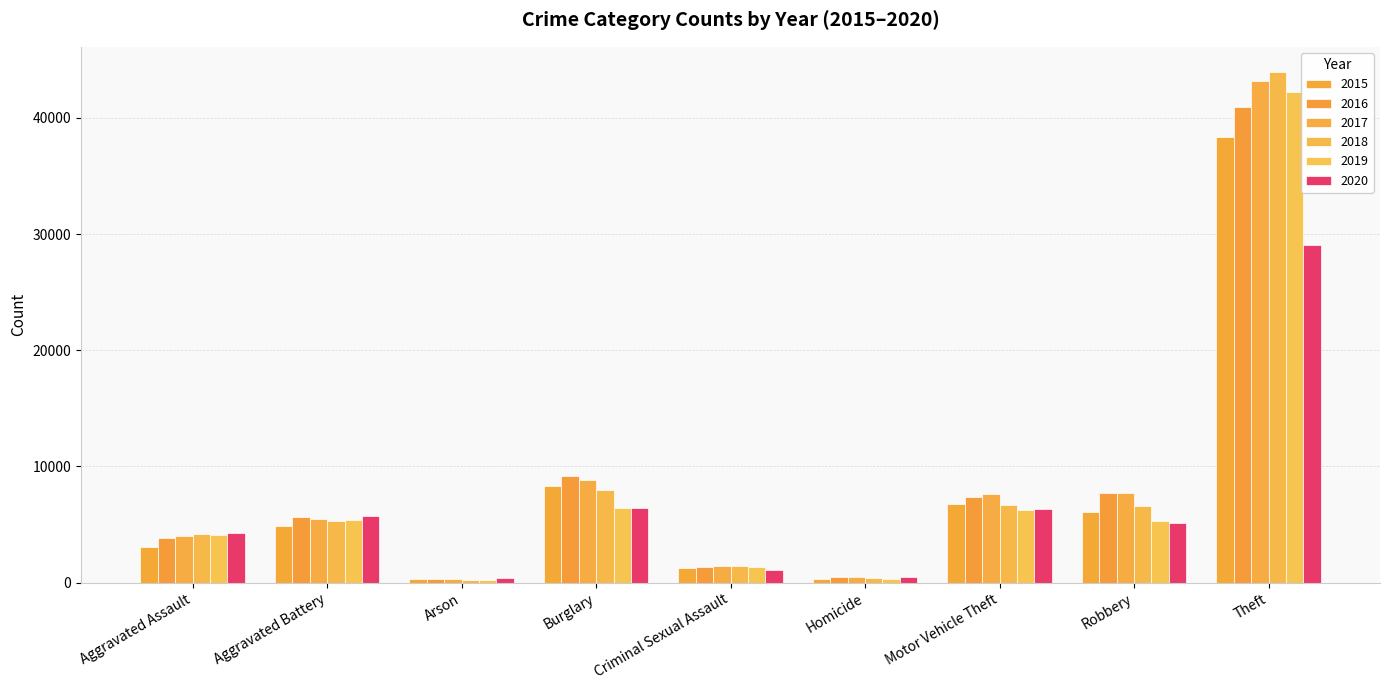

What are all the series names shown in the legend?

2015, 2016, 2017, 2018, 2019, 2020